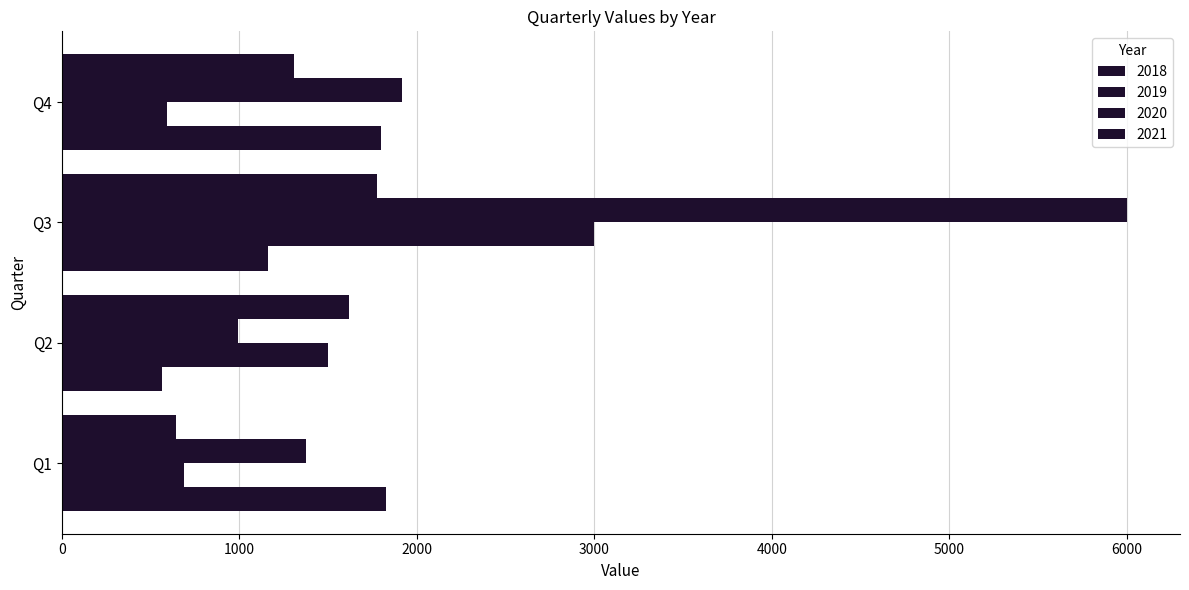

Reading left to right, transcribe all the data shown in this chart.

2018: 1825	561	1162	1797
2019: 687	1499	3000	590
2020: 1377	989	6000	1914
2021: 640	1615	1776	1308